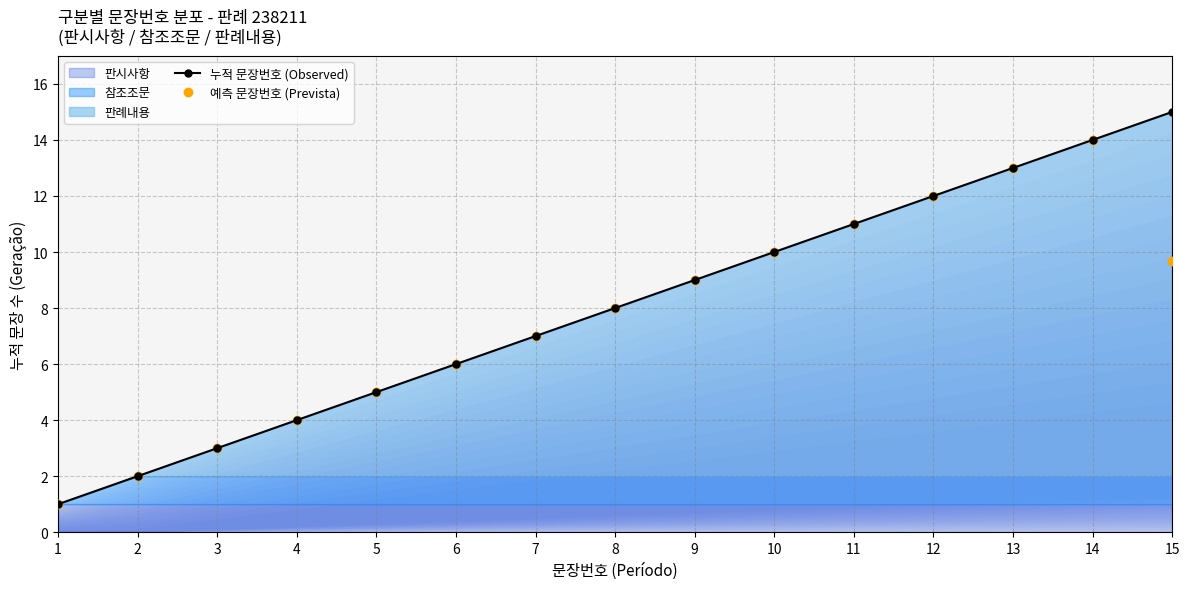

What is the total value across all series at 14?

28.0